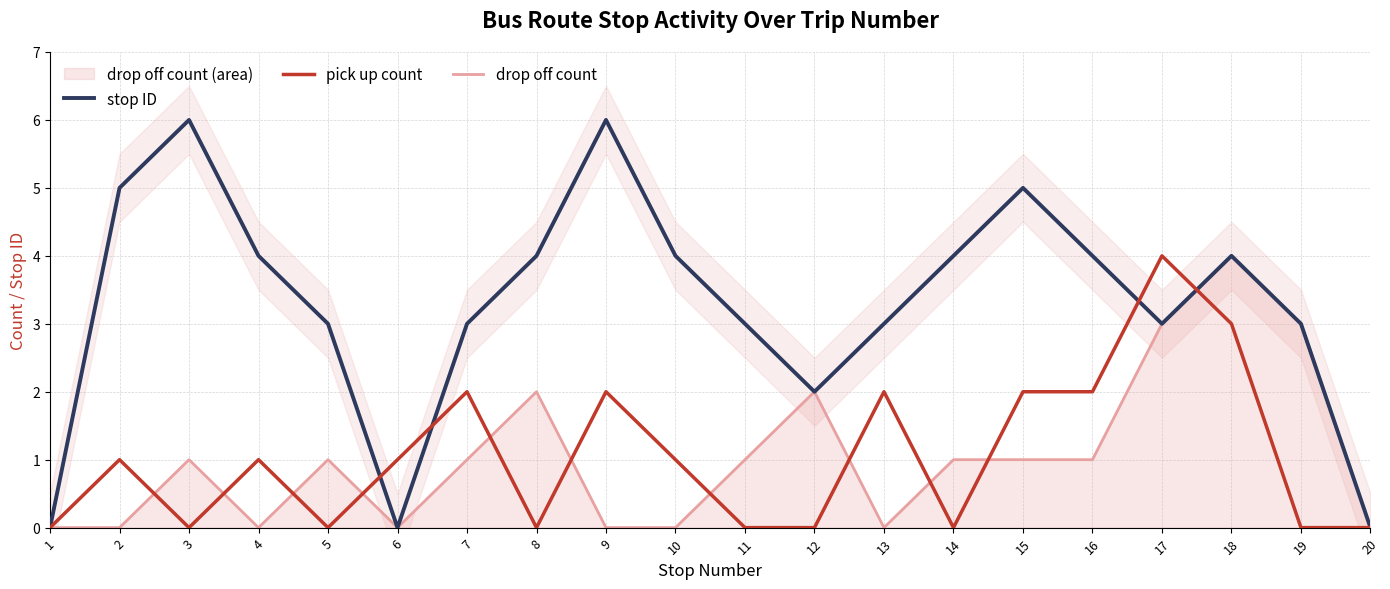

Count the number of data series in this chart.

3